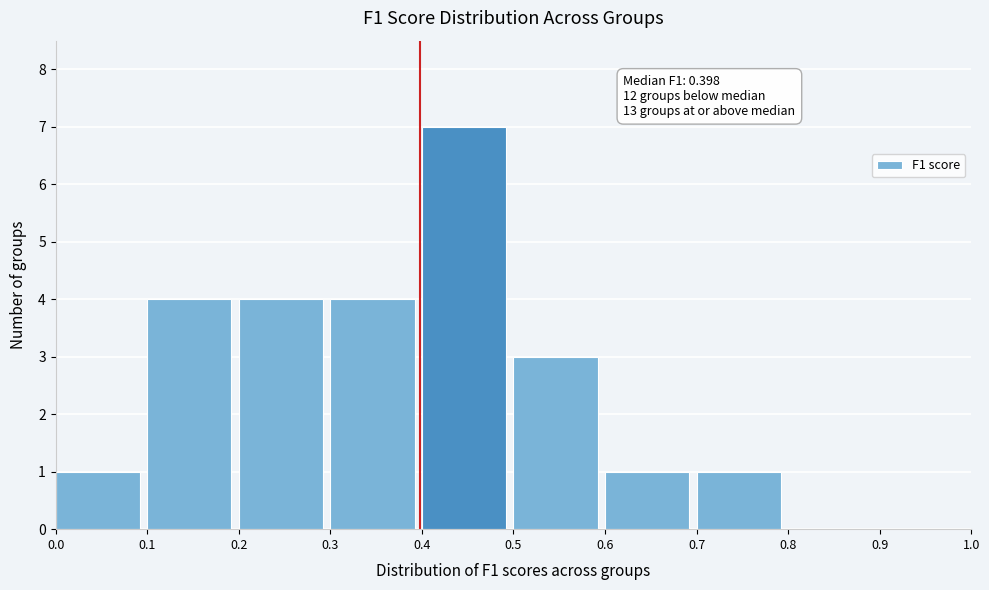

Which range on the x-axis has the tallest bar?

0.4 to 0.5